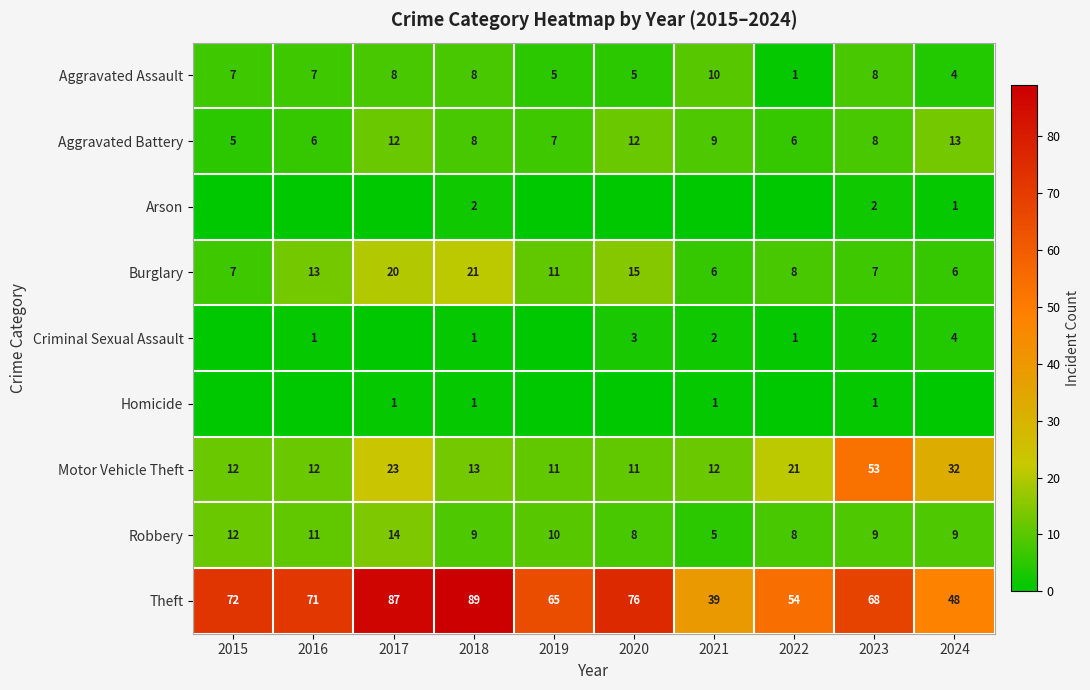

At which label does Aggravated Battery reach its minimum?

2015